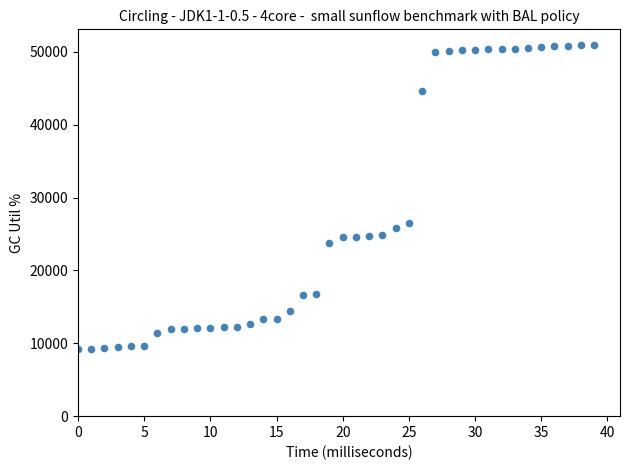

What Y value in the scatter plot is closest to 30079?

26472.1